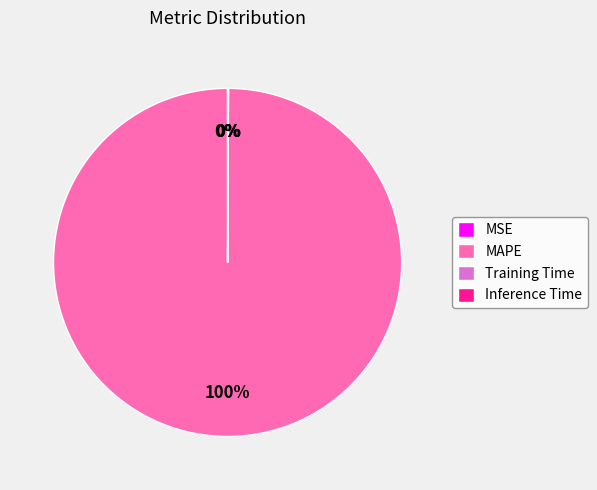

To the nearest percent, what is the difference between the largest and smallest slice percentages?

100%